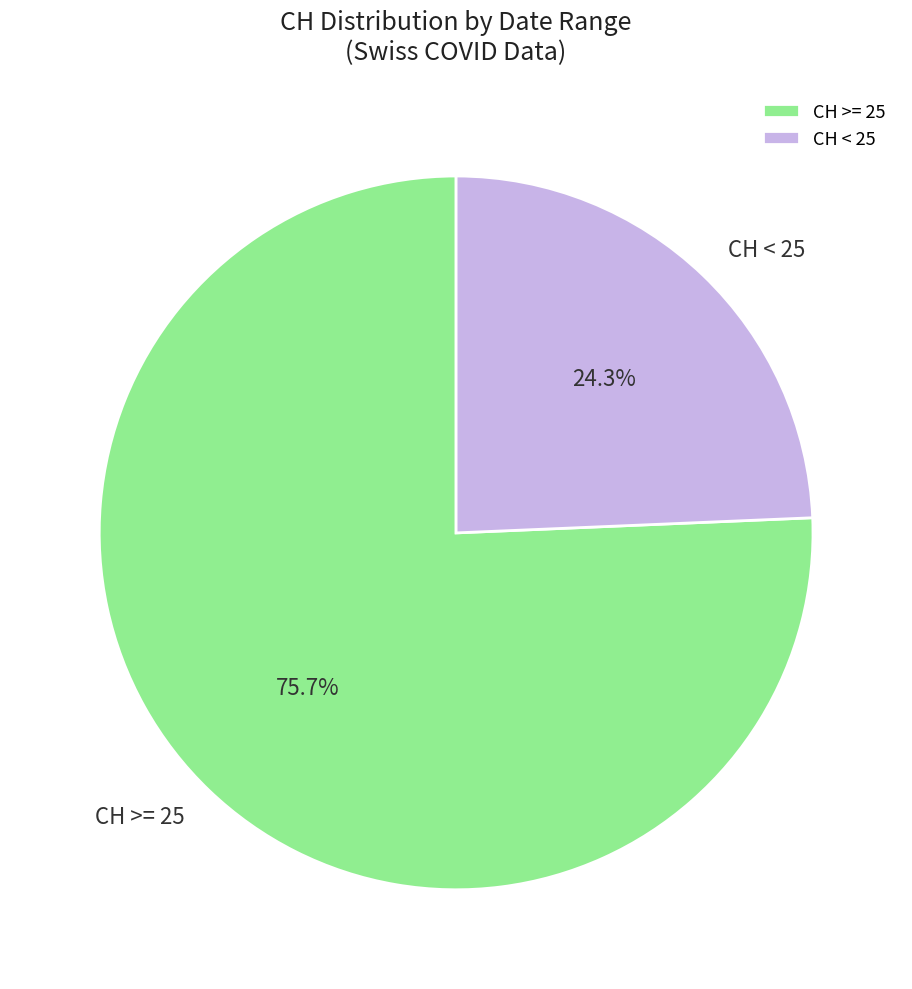

How many slices are in this pie chart?

2